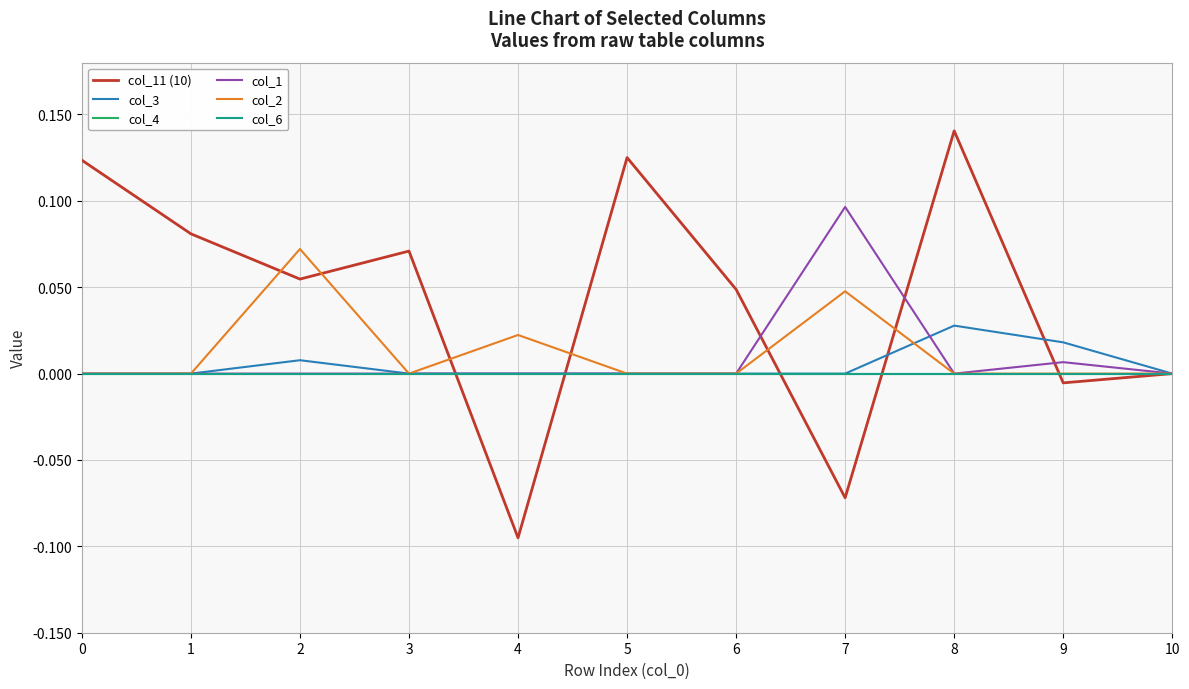

True or false: col_11 (10) and col_2 intersect in this chart.

True